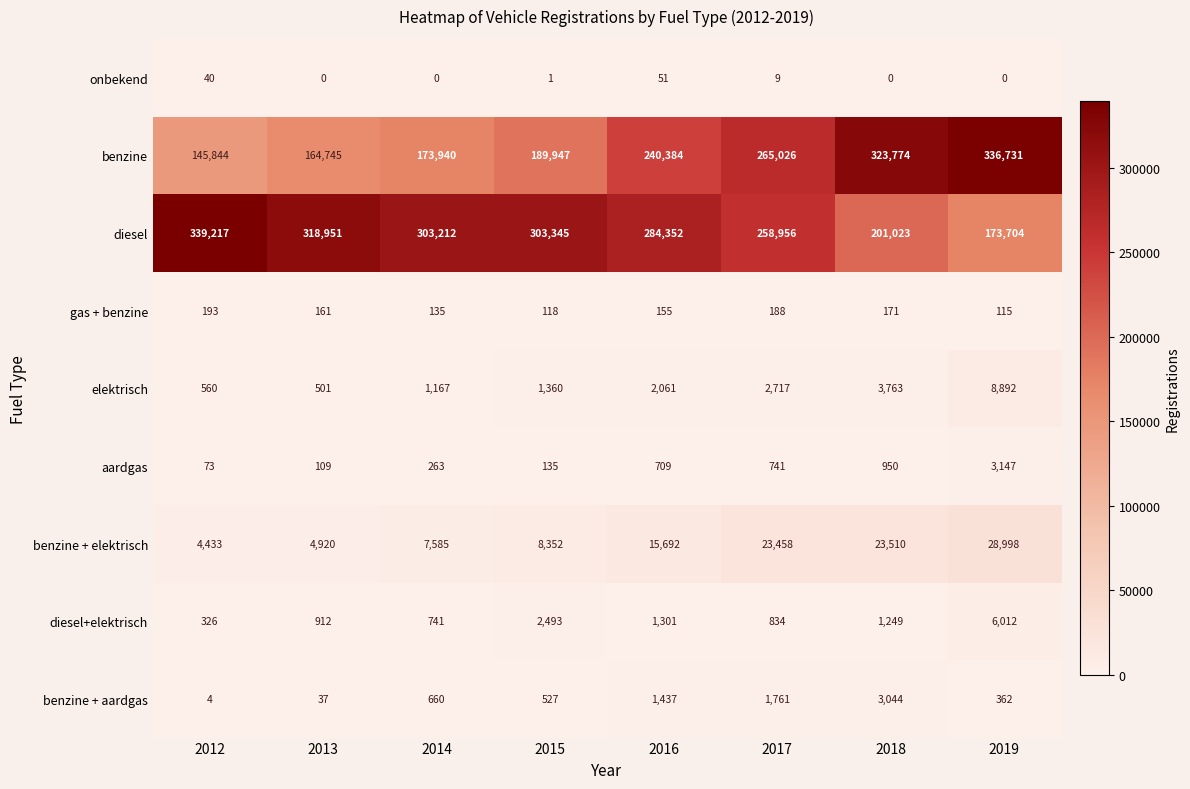

Which series has the widest spread of values?

benzine